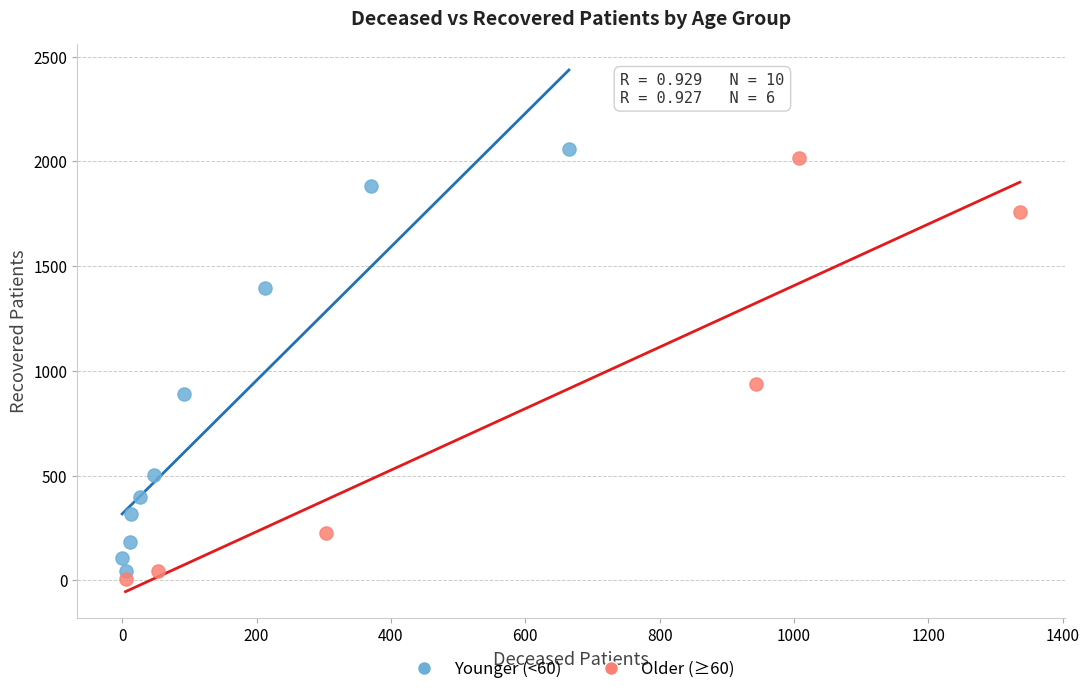

What are all the series names shown in the legend?

Younger (<60), Older (≥60)